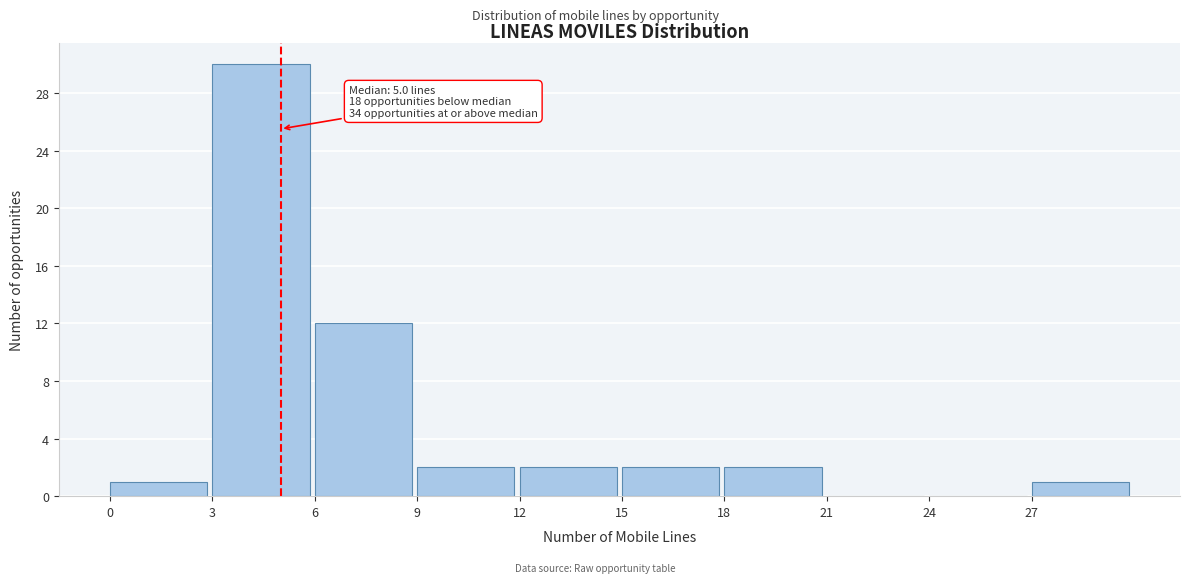

Over which range of the x-axis is the bar tallest?

3 to 6